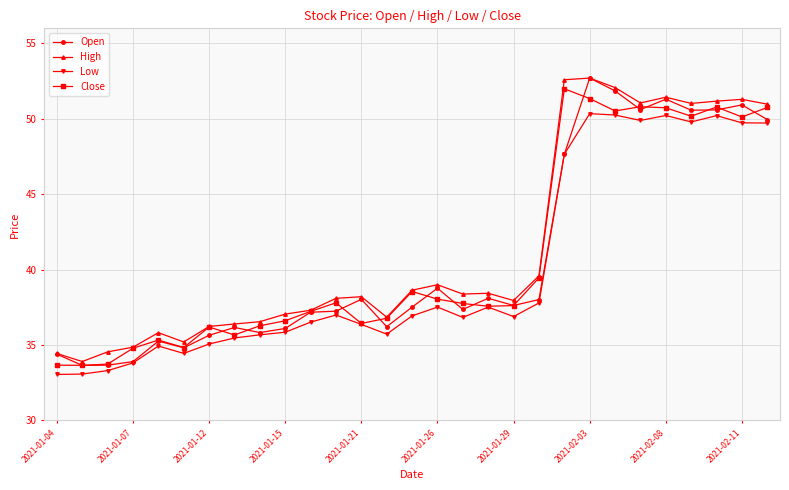

What is the lowest value of the Close series?

33.6